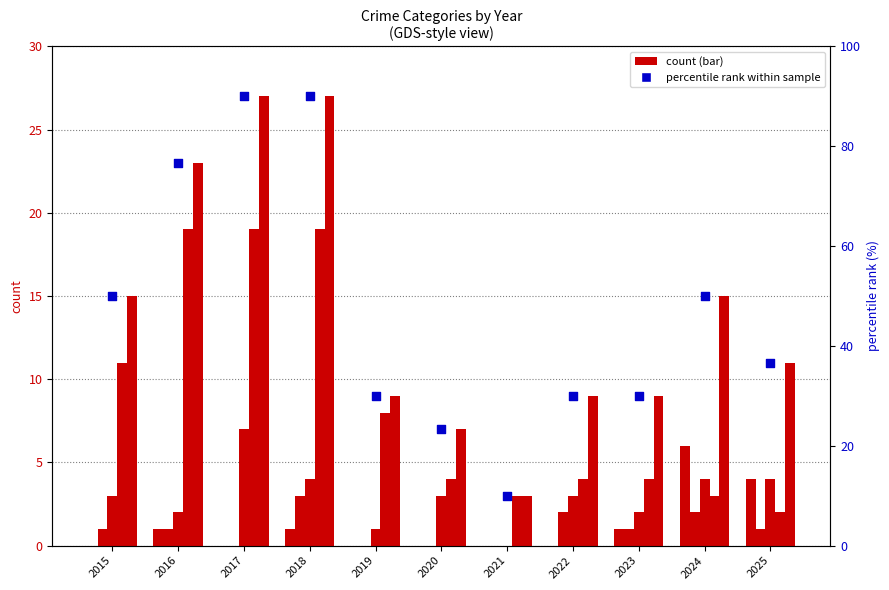

Is the value of Aggravated Battery at 2019 greater than the value of Total at 2016?

No